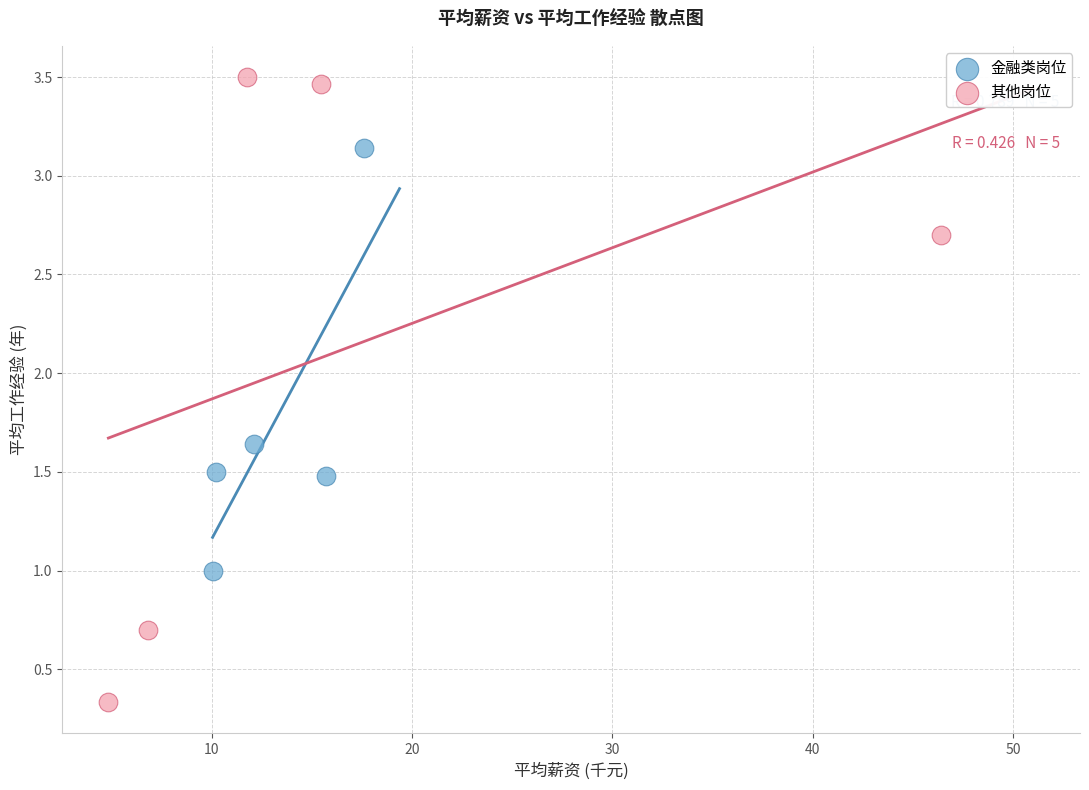

What are all the series names shown in the legend?

金融类岗位, 其他岗位